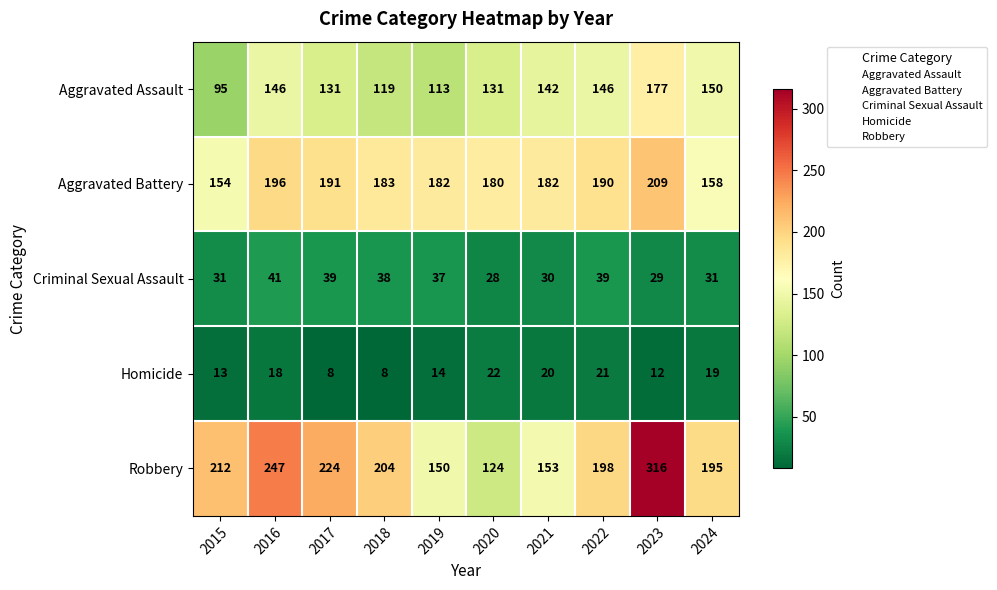

Which series changed the most between 2020 and 2023?

Robbery